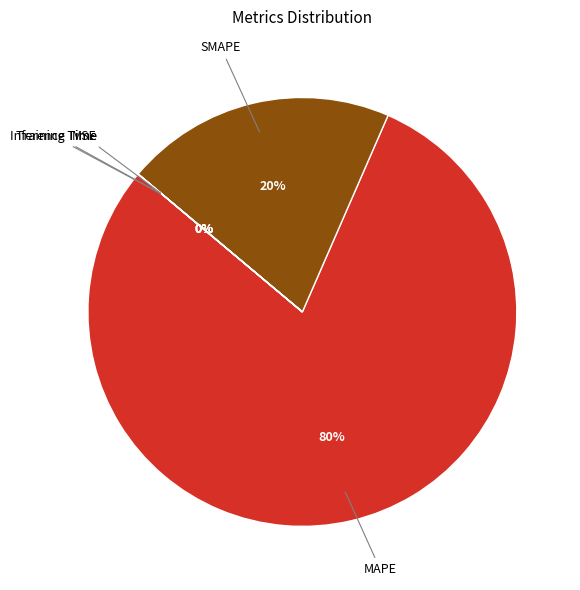

Does any single category account for the majority?

Yes